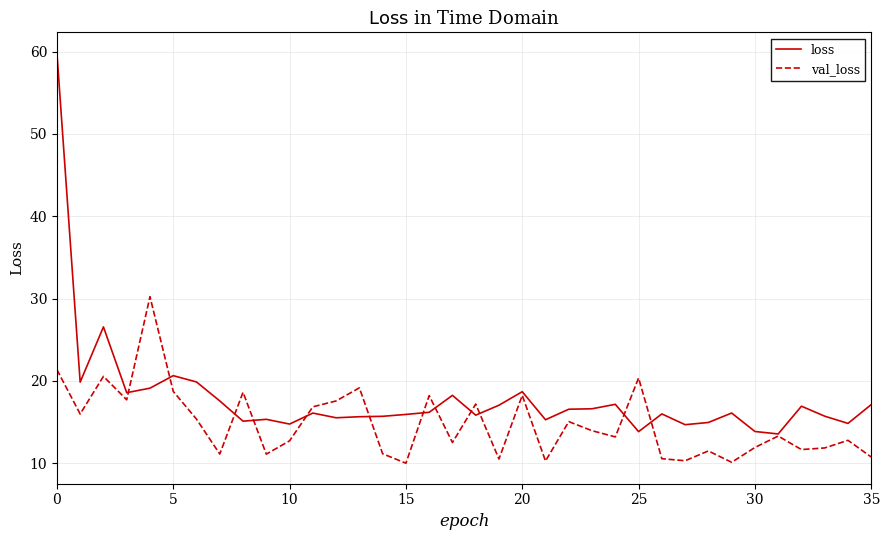

At how many categories does at least one series exceed 34?

1